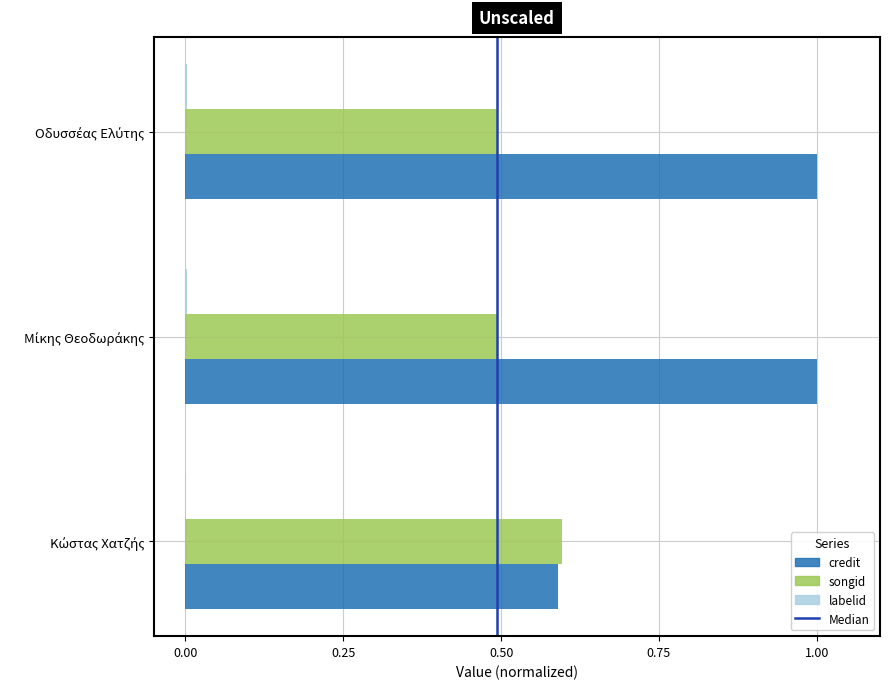

Which series has the largest total across all categories?

credit